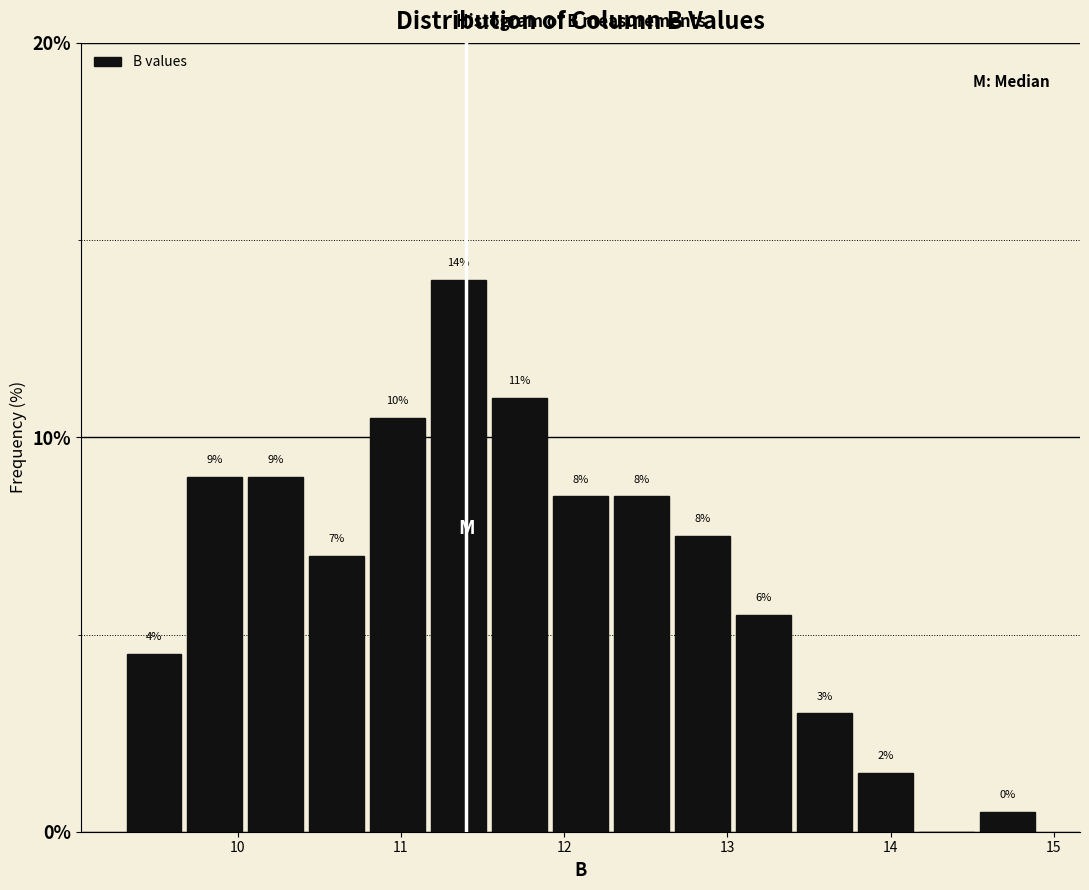

Read against the x-axis, roughly where is the centre of the tallest bar?

11.4